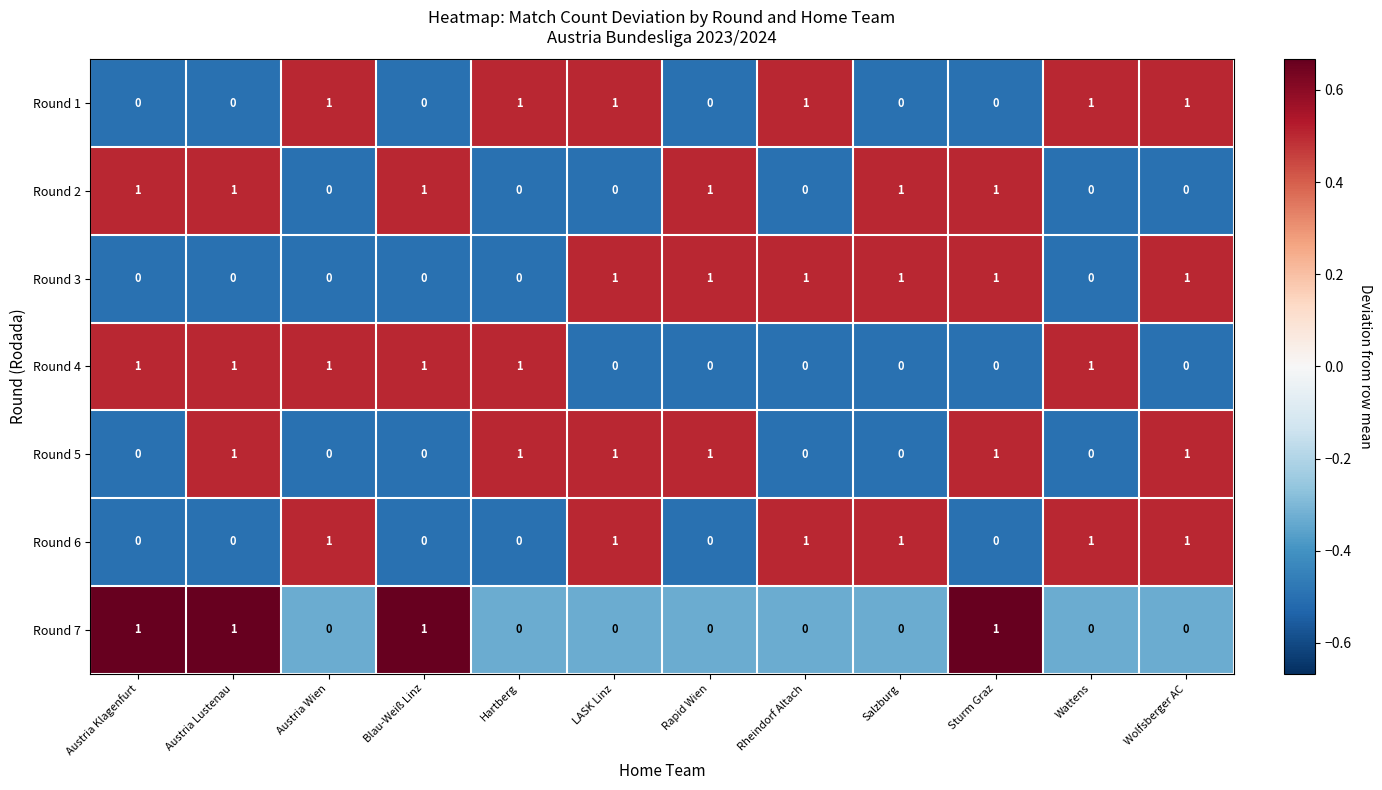

What is the total value across all series at Hartberg?

-0.3